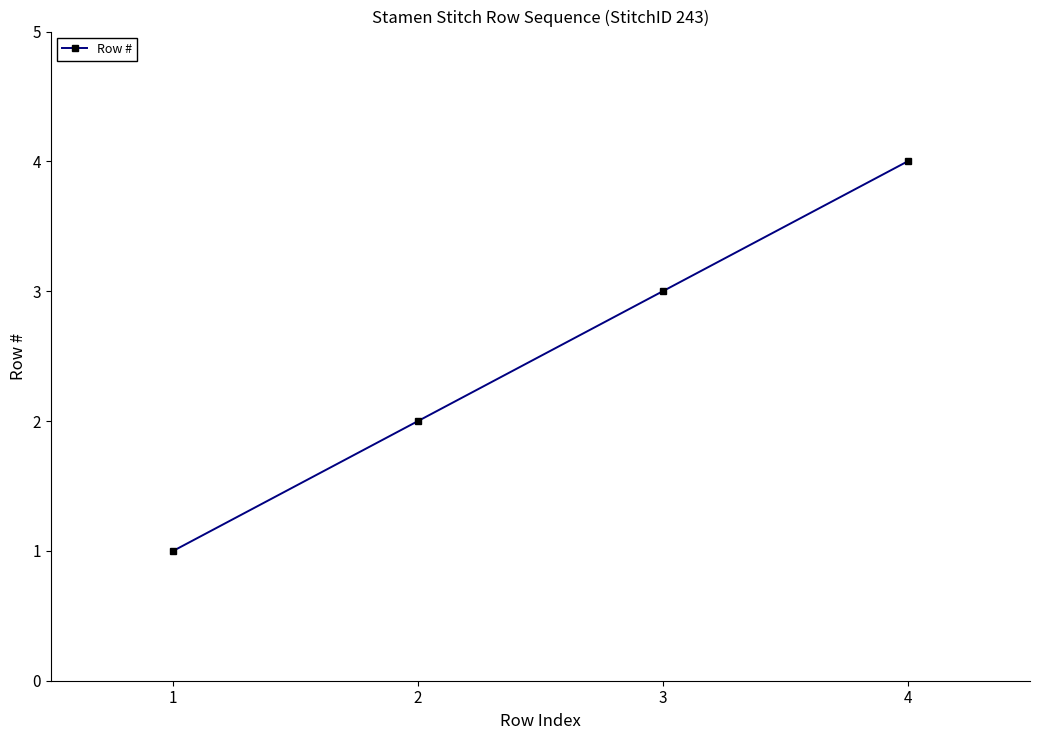

List the labels in order of value, largest first.

4, 3, 2, 1